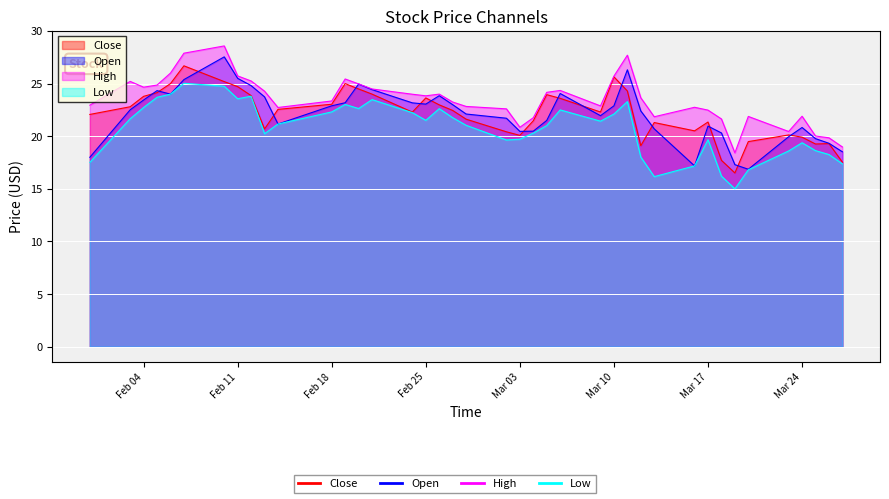

True or false: Open has more than 0 interior local peaks.

True